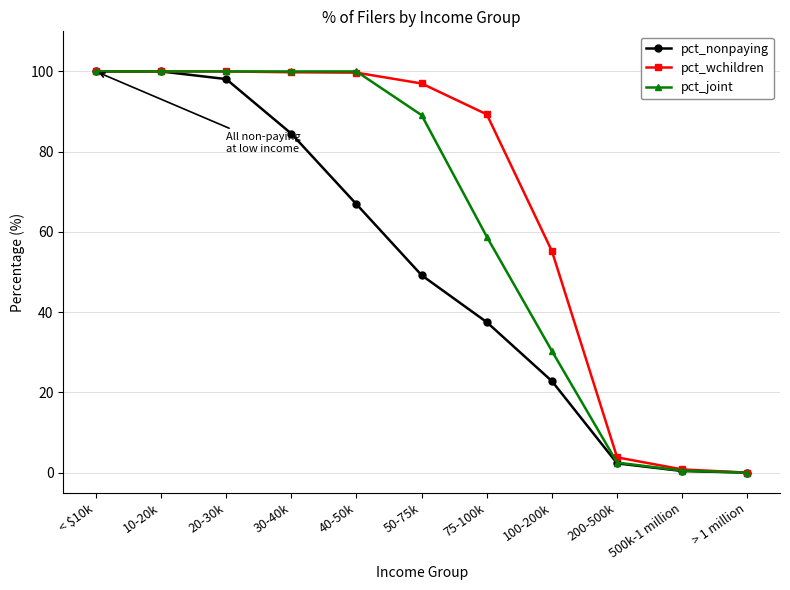

How many distinct data groups are displayed?

3